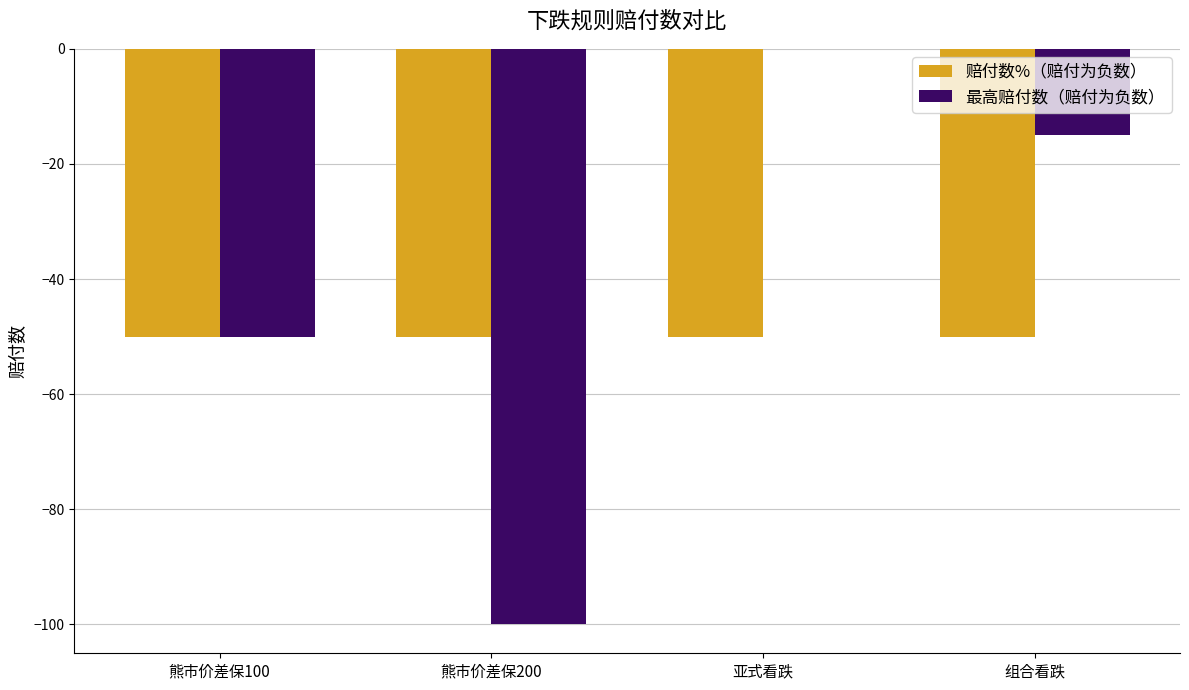

Reading left to right, extract all data points from this chart.

赔付数%（赔付为负数）: 熊市价差保100=-50	熊市价差保200=-50	亚式看跌=-50	组合看跌=-50
最高赔付数（赔付为负数）: 熊市价差保100=-50	熊市价差保200=-100	亚式看跌=0	组合看跌=-15